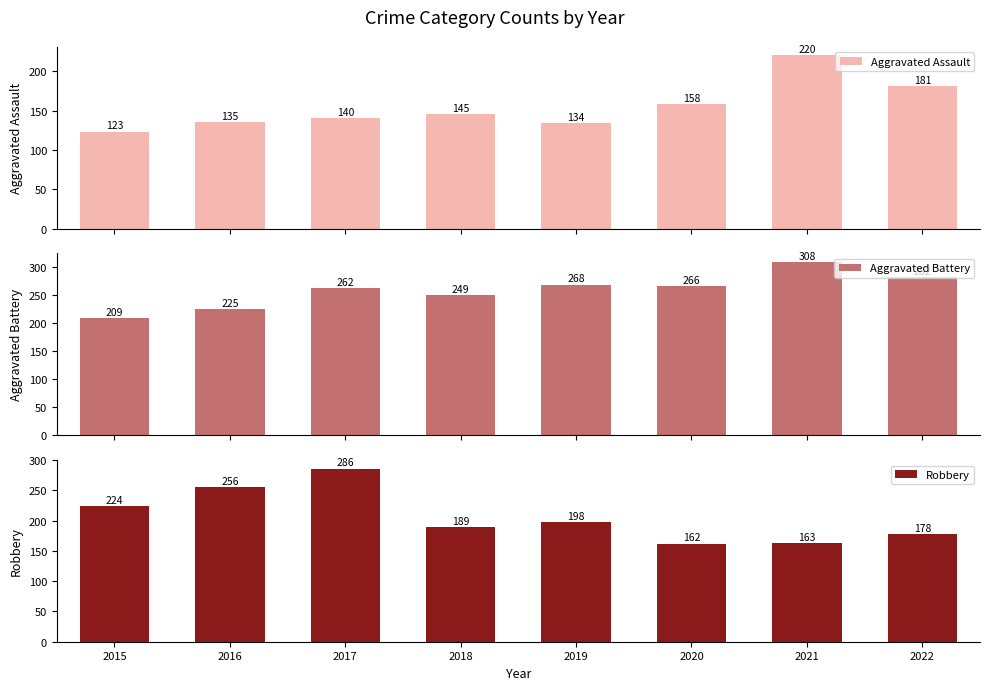

Does the chart contain stacked bars?

No